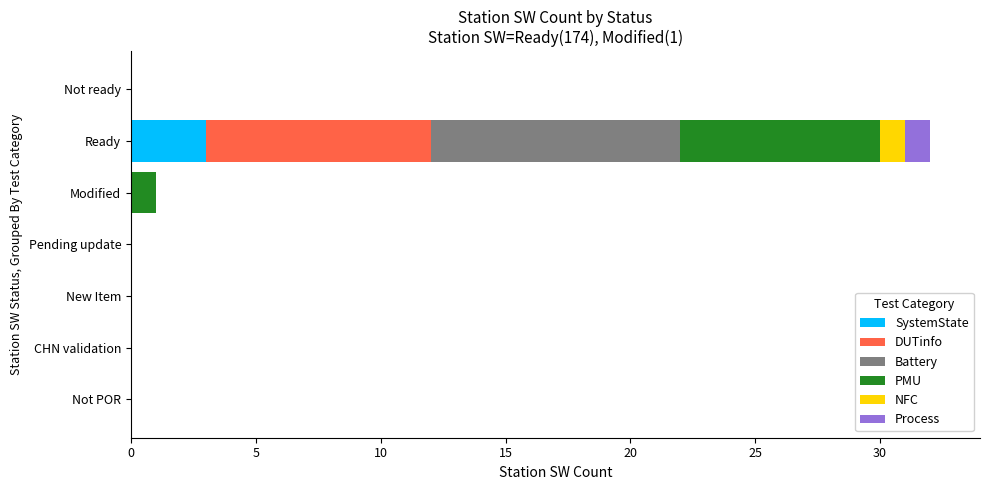

At which category is the sum across all series the highest?

Ready